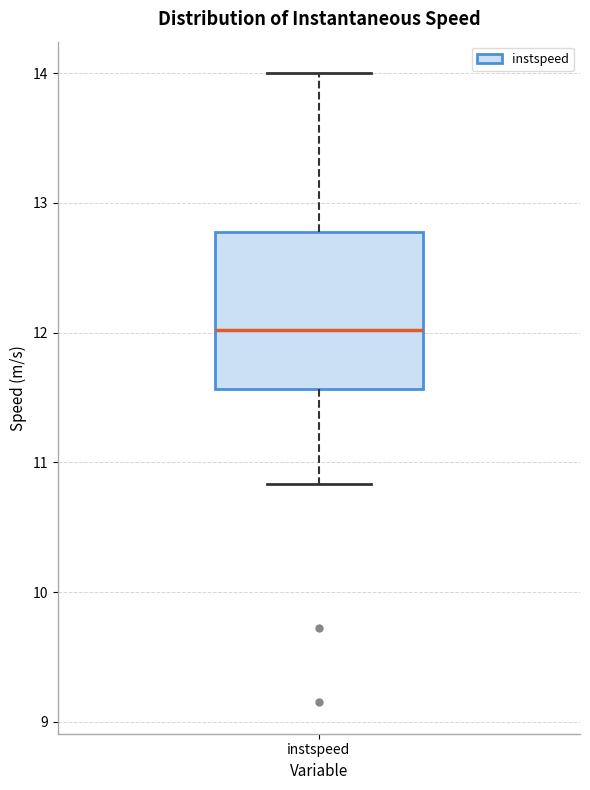

Transcribe this box plot: give where the median line is, the range the box spans, and where the two whiskers end, as read against the y-axis. The values are not printed on the chart, so give them approximately, as read against the axis.

median 12.0, box 11.6 to 12.8, whiskers 10.8 to 14.0